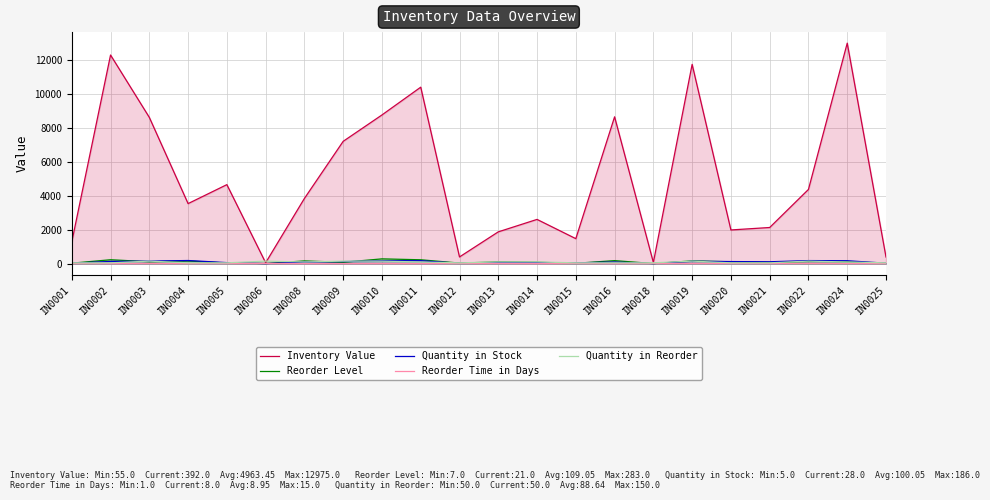

True or false: Quantity in Reorder has a value of 23 at IN0018.

False